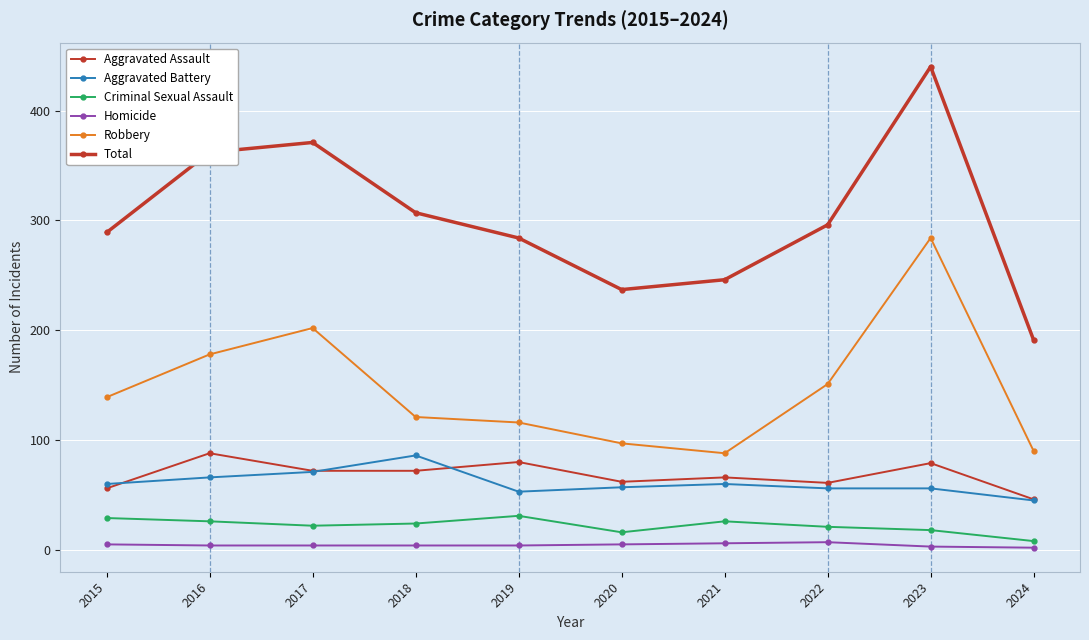

What is the value of the Robbery point at the 5th from the left?

116